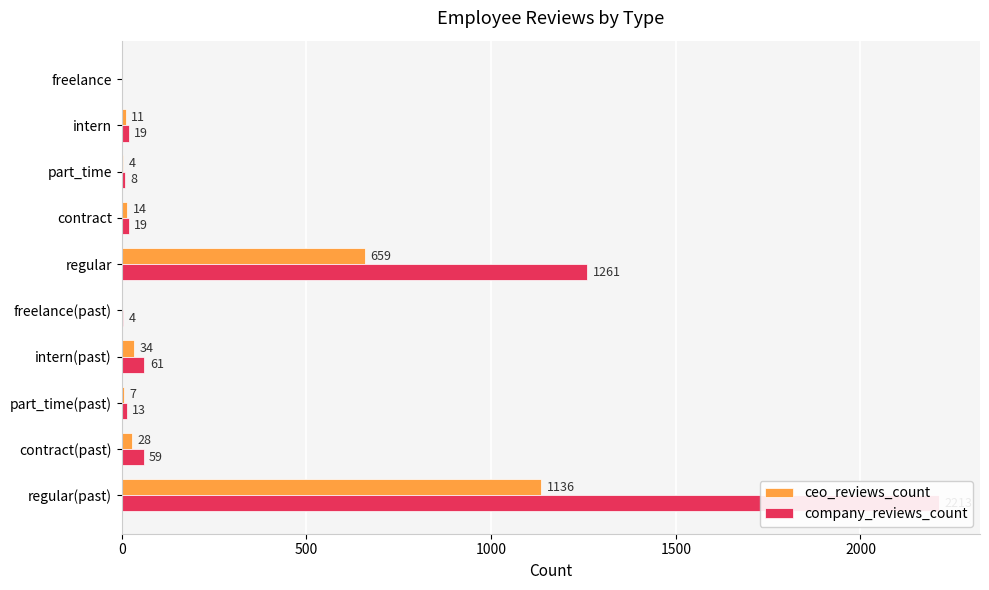

Count the number of categories in the chart.

10